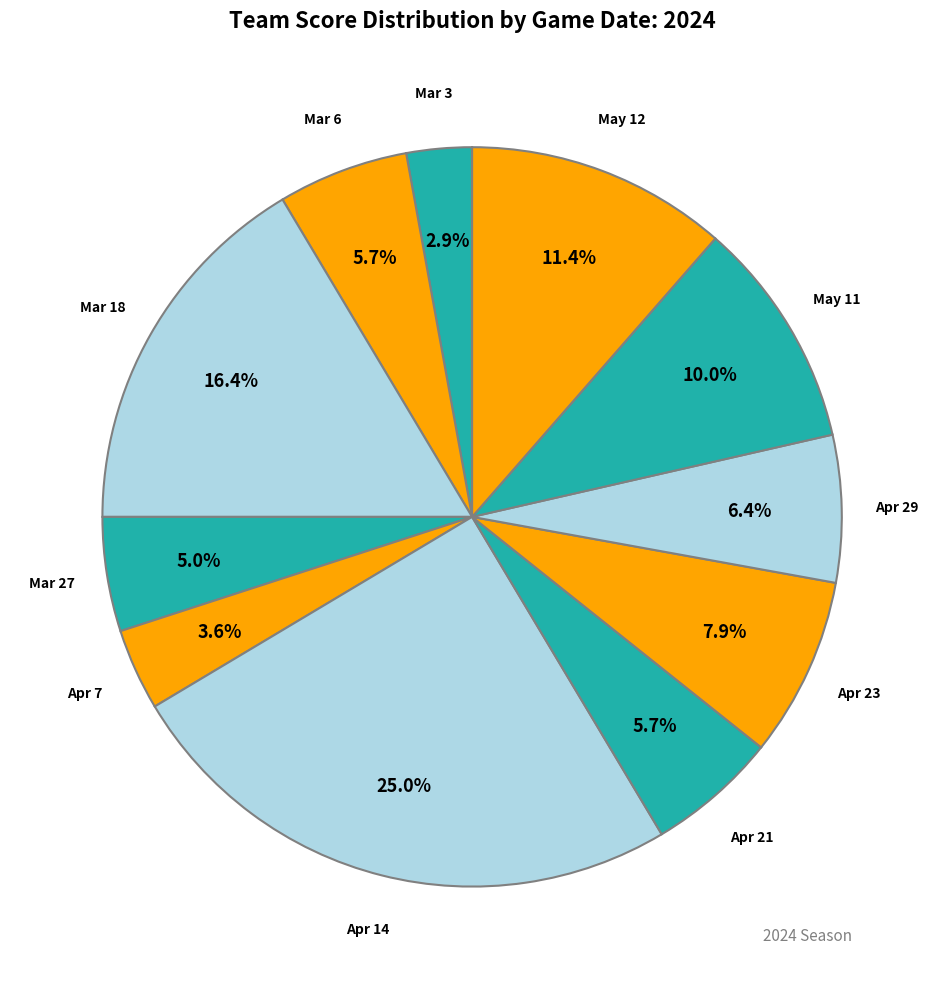

How many slices are in this pie chart?

11